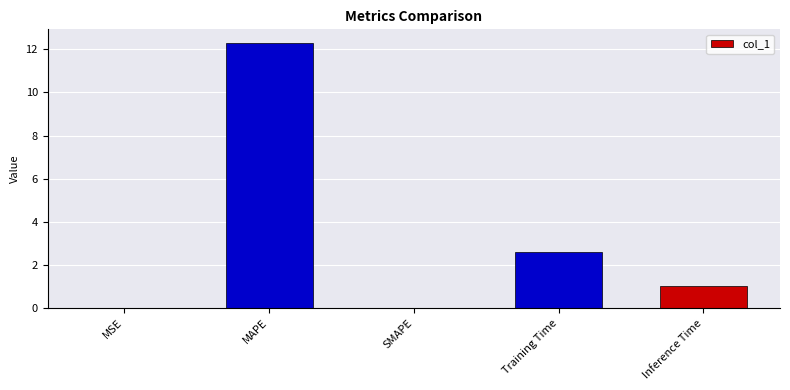

The chart shows a value of 19.9 at MAPE. True or false?

False